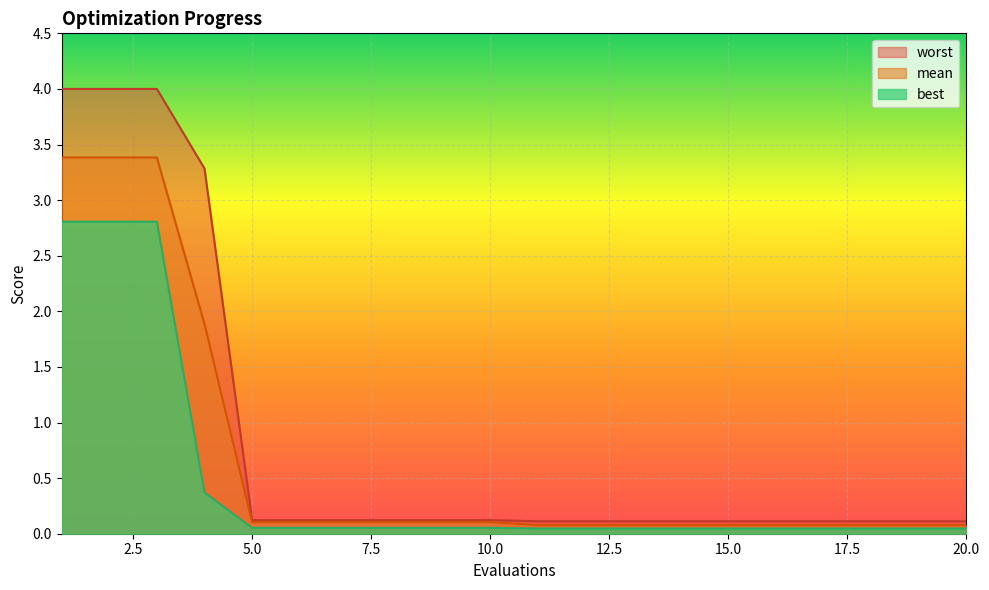

The value of mean at 4 is 1.9. True or false?

True